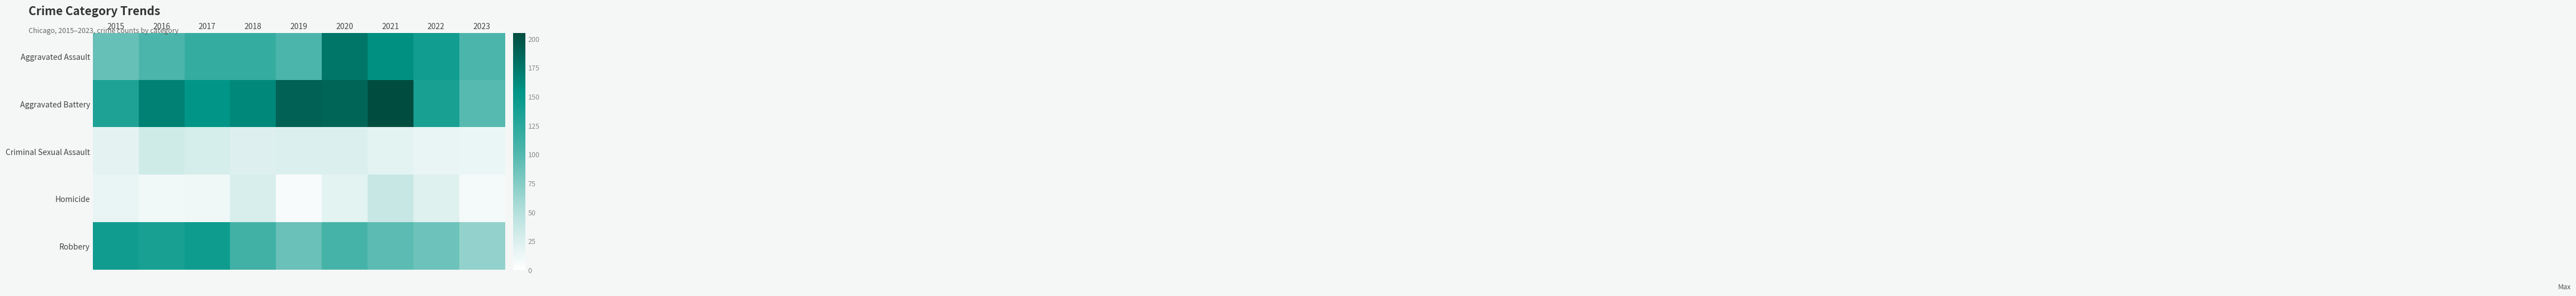

At how many categories does at least one series exceed 175?

3